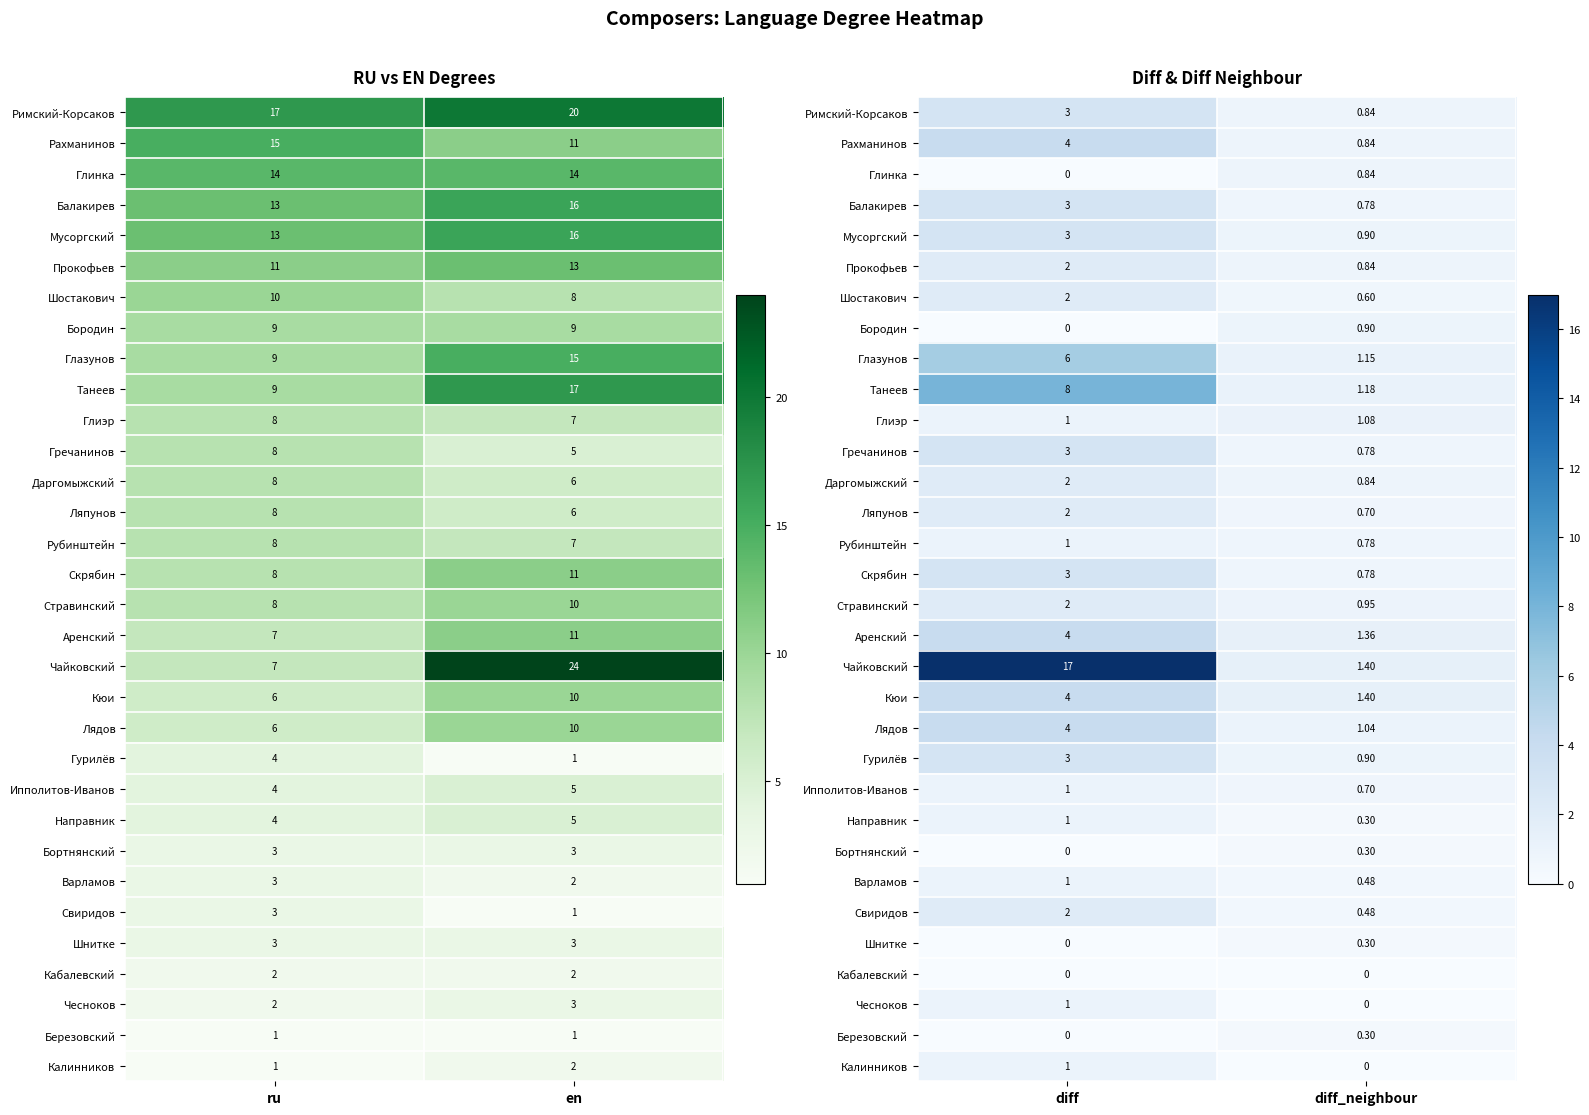

Is the value of Ляпунов at diff greater than the value of Балакирев at diff?

No